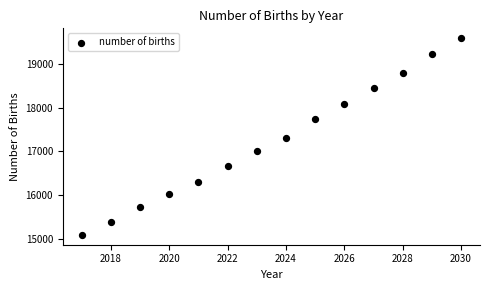

What is the range of Y values (max minus min)?

4504.3